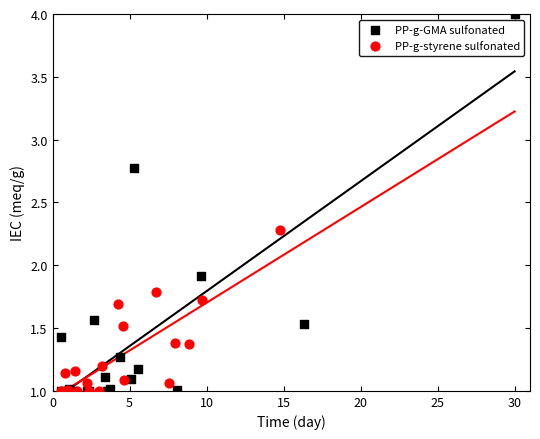

Which series reaches the maximum Y coordinate?

PP-g-GMA sulfonated